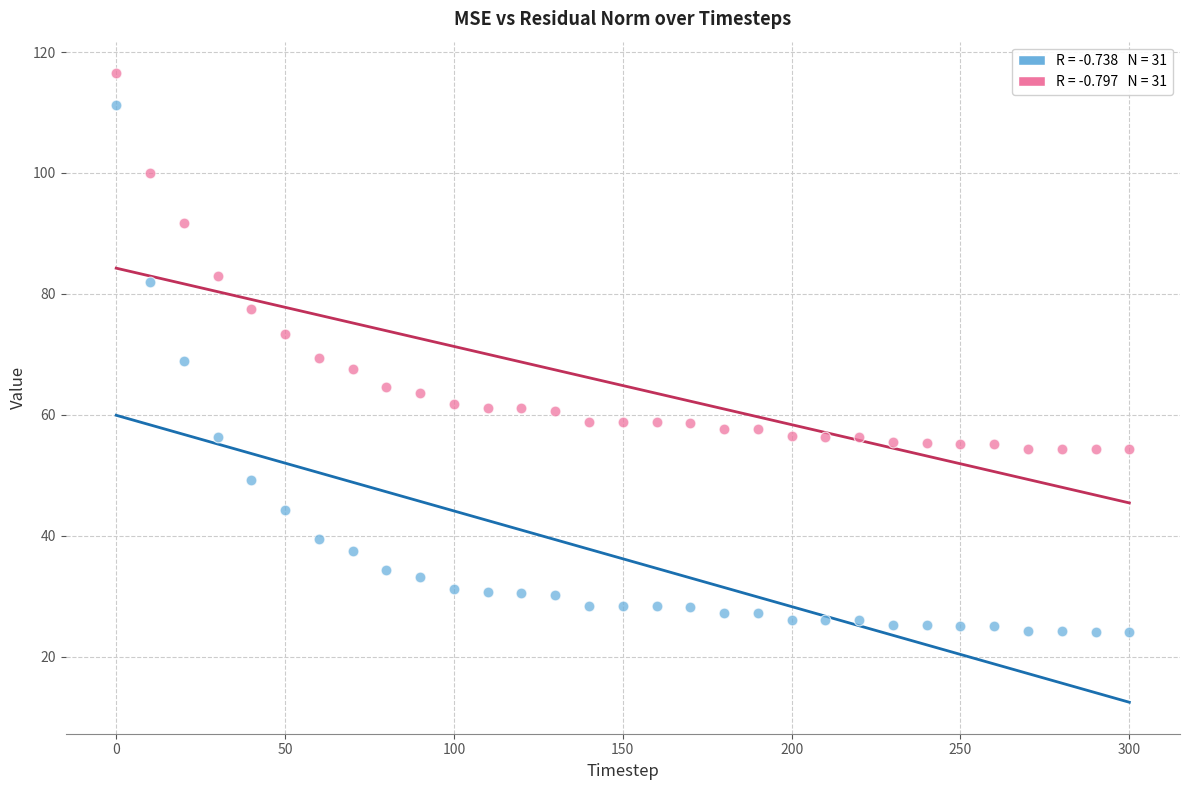

Across all data points, what is the range of Y values (max minus min)?

92.4